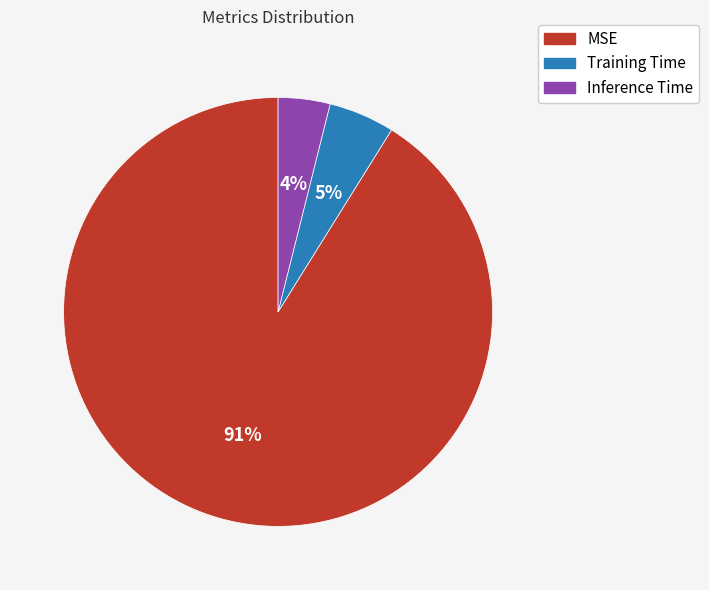

To the nearest percent, what is the average slice percentage?

33%